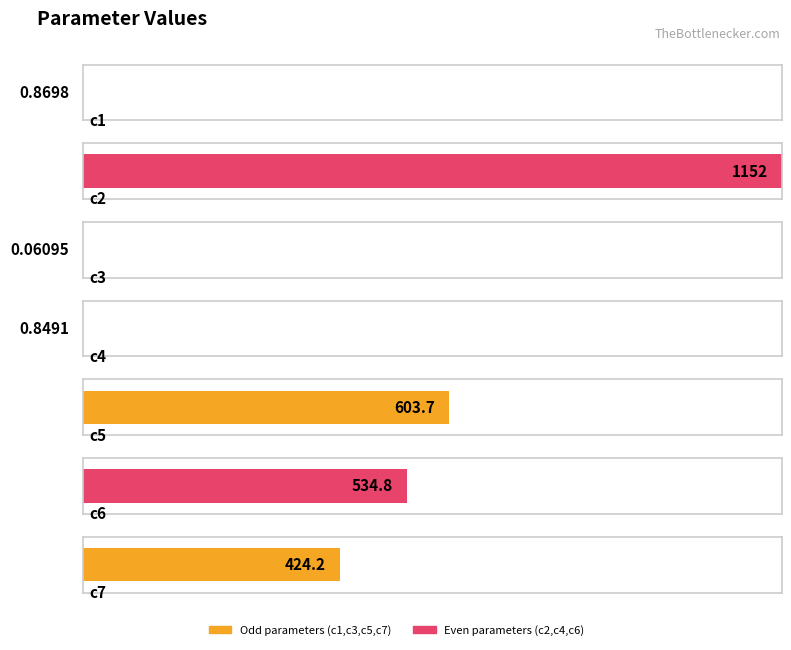

At which label is the value closest to 576?

c5